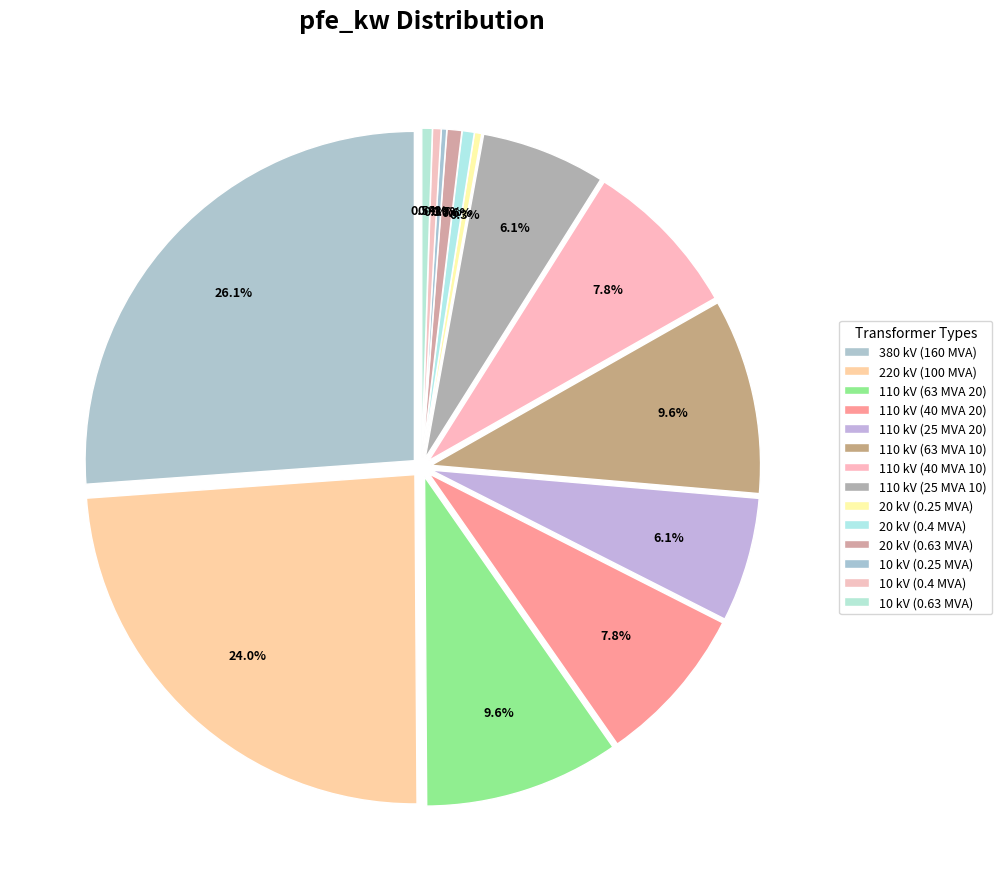

What is the largest slice in the pie chart?

380 kV (160 MVA)